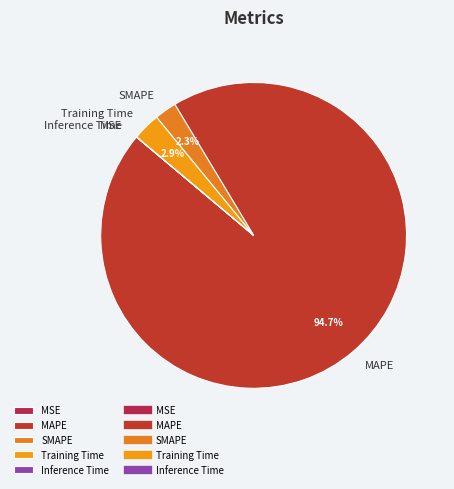

Which category has the biggest portion of the pie?

MAPE